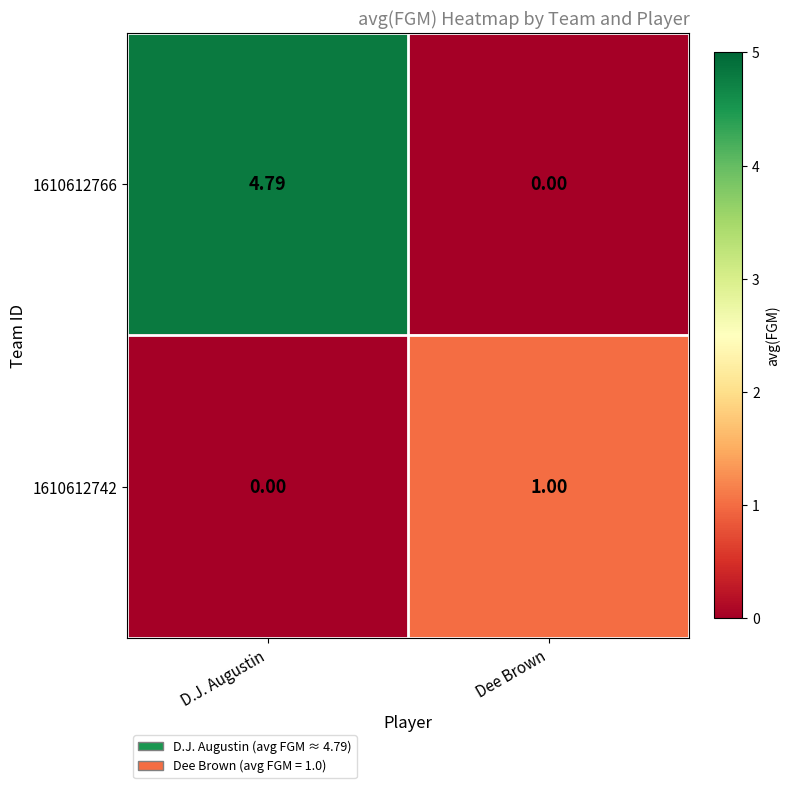

What is the difference between the highest and lowest values at D.J. Augustin?

4.8